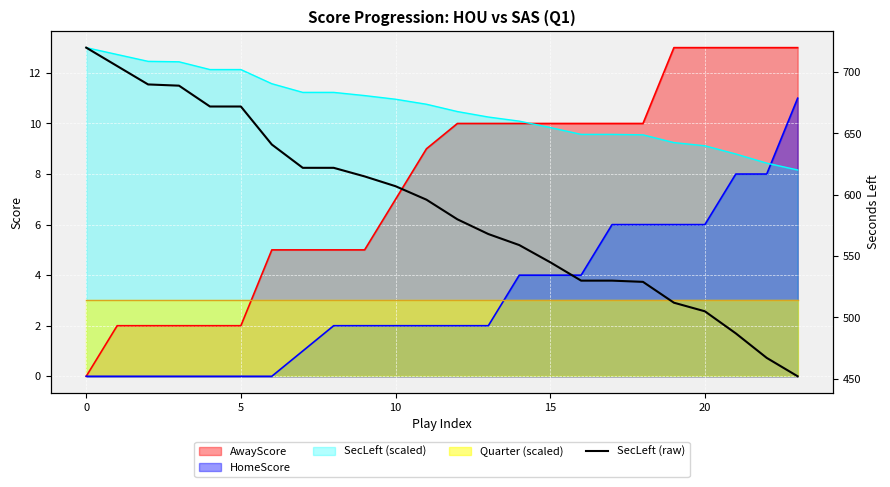

How many lines are shown in the chart?

1